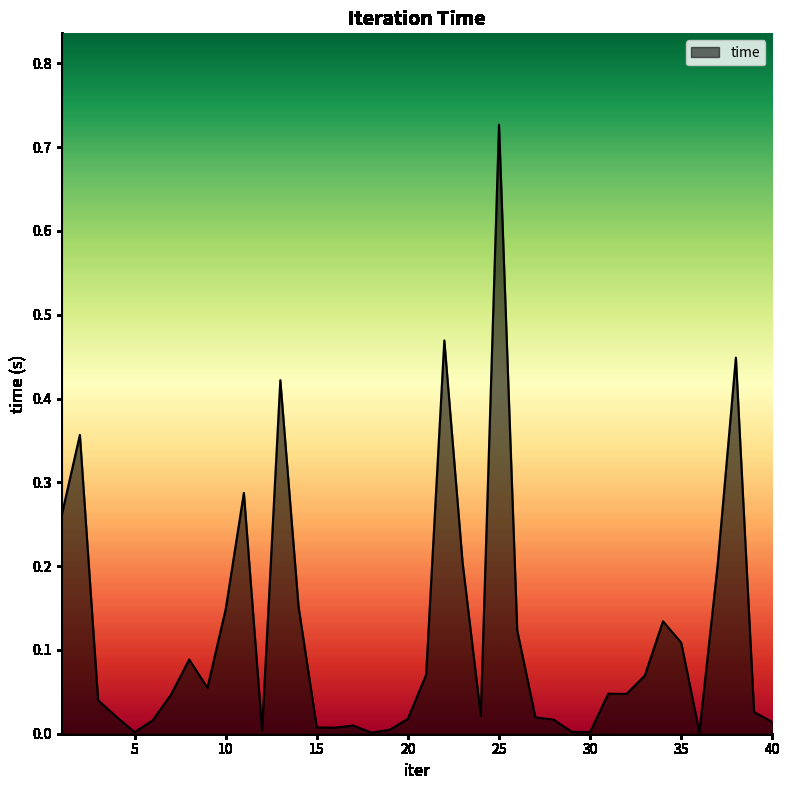

What is the difference between the maximum and minimum values?

0.7